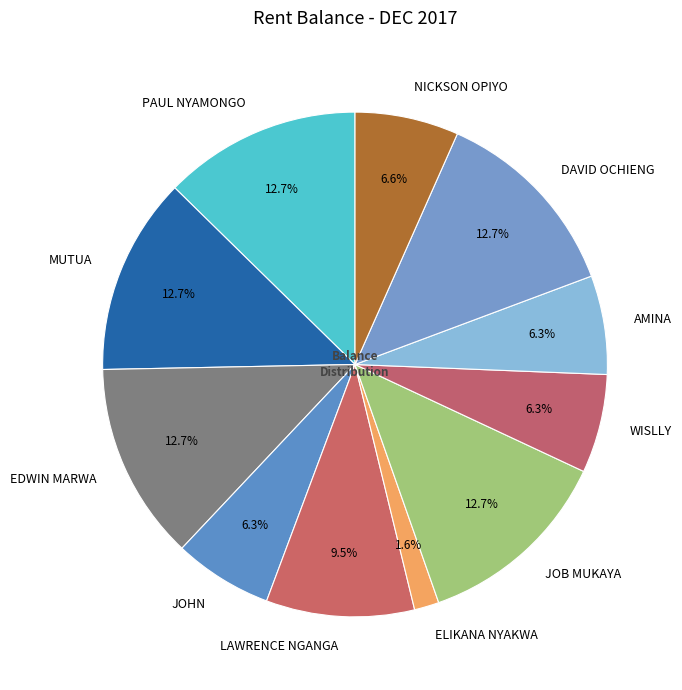

What is the ratio of the value at AMINA to the value at PAUL NYAMONGO?

0.5